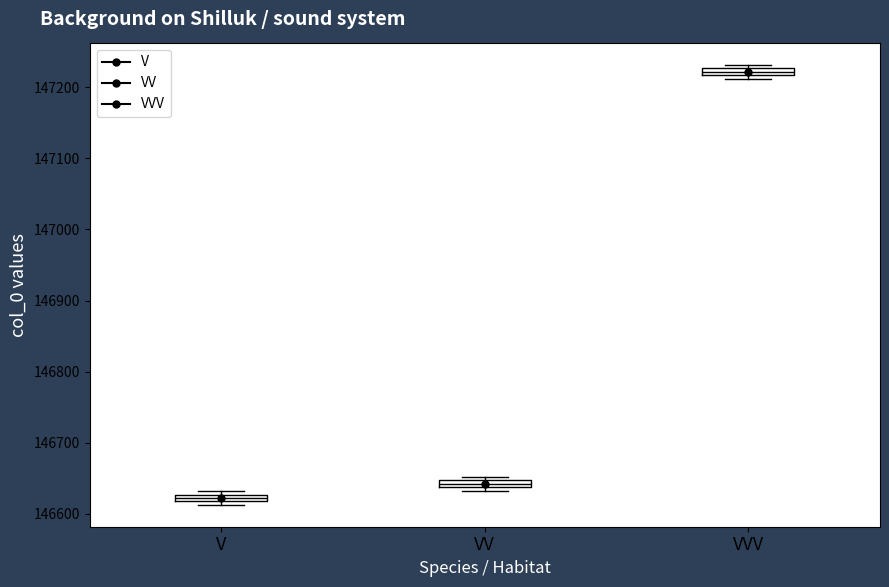

Where is the lower edge of the box for V on the y-axis? The values are not printed on the chart, so give them approximately, as read against the axis.

146620